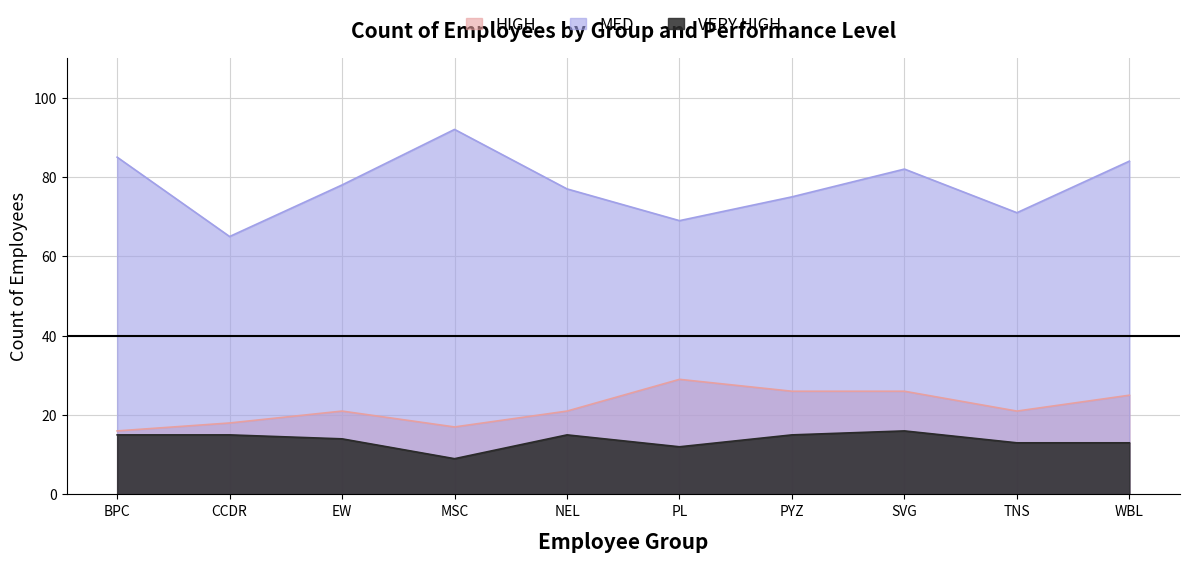

Which has a higher value, PL or BPC?

PL